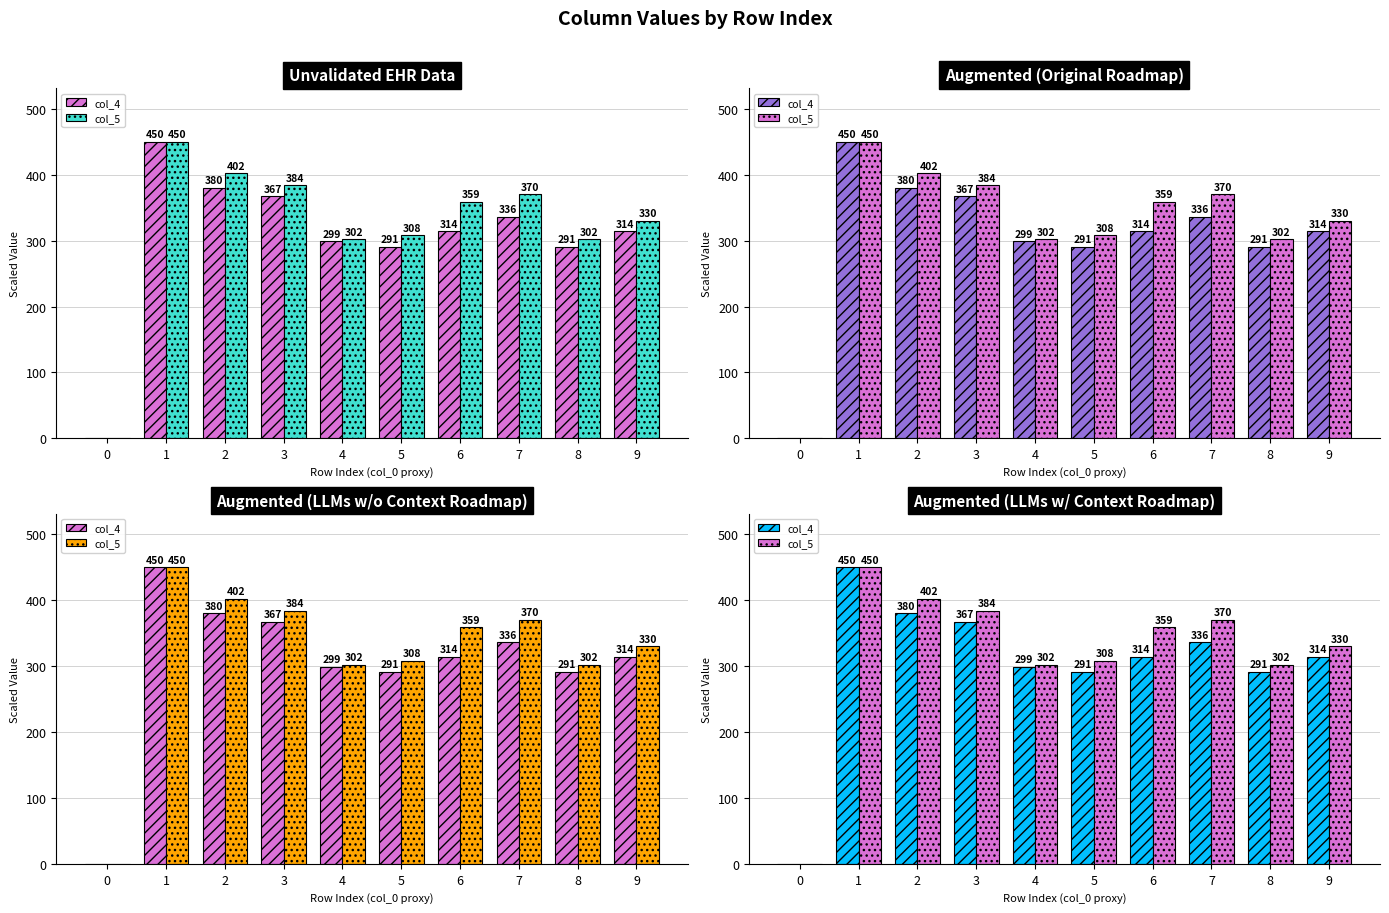

What is the total value across all series at 3?

751